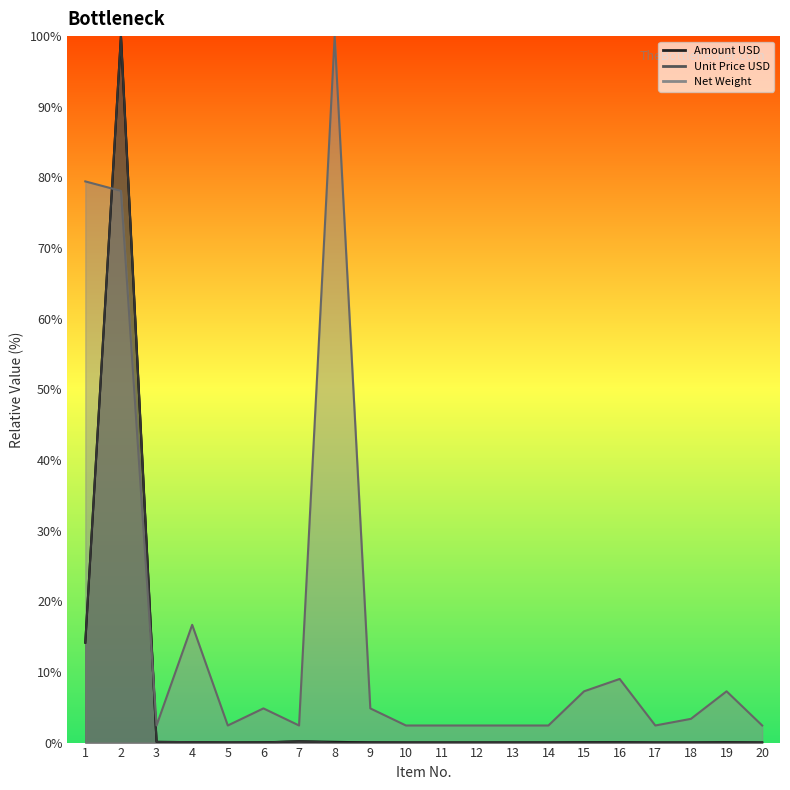

Where do Unit Price USD and Amount USD first cross each other?

6 and 7